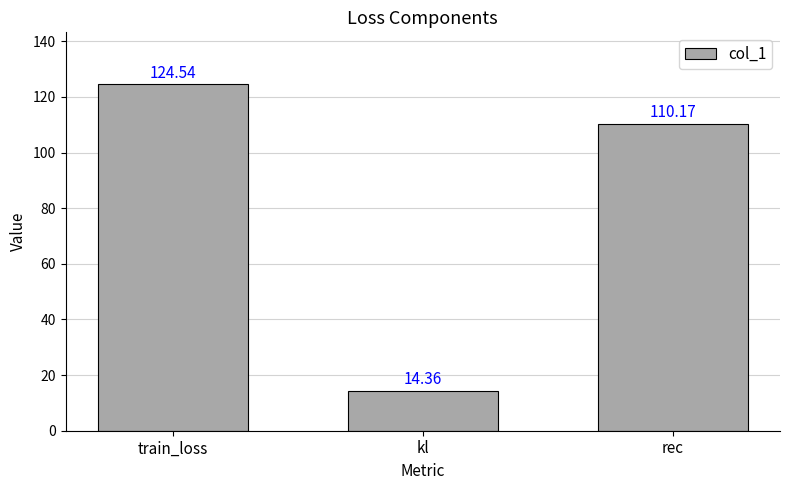

What is the label of the 3rd bar from the left?

rec